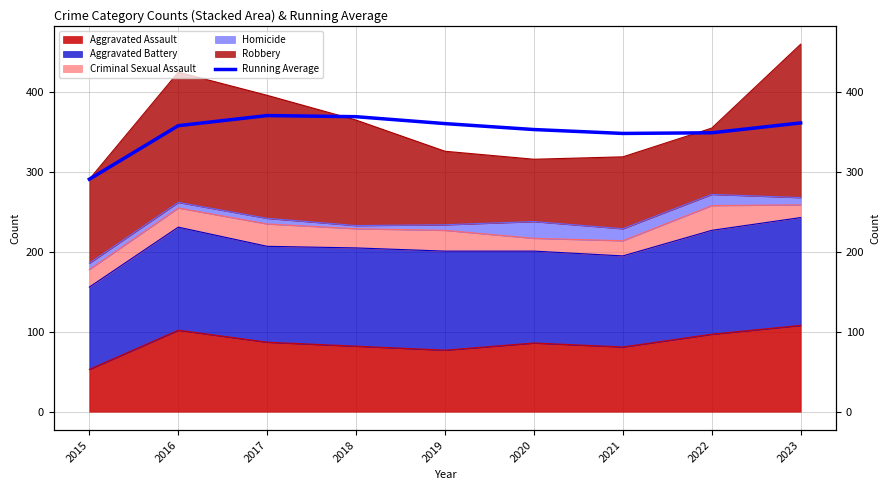

What is the change in value from 2017 to 2021?

-22.4